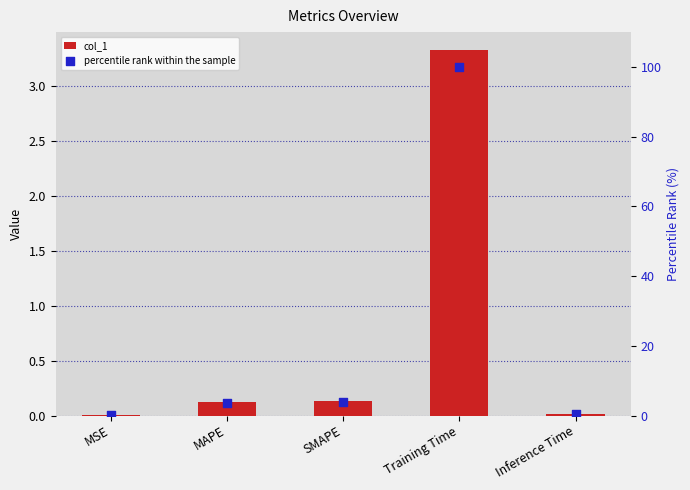

Which series has the largest Y range (max minus min)?

percentile rank within the sample